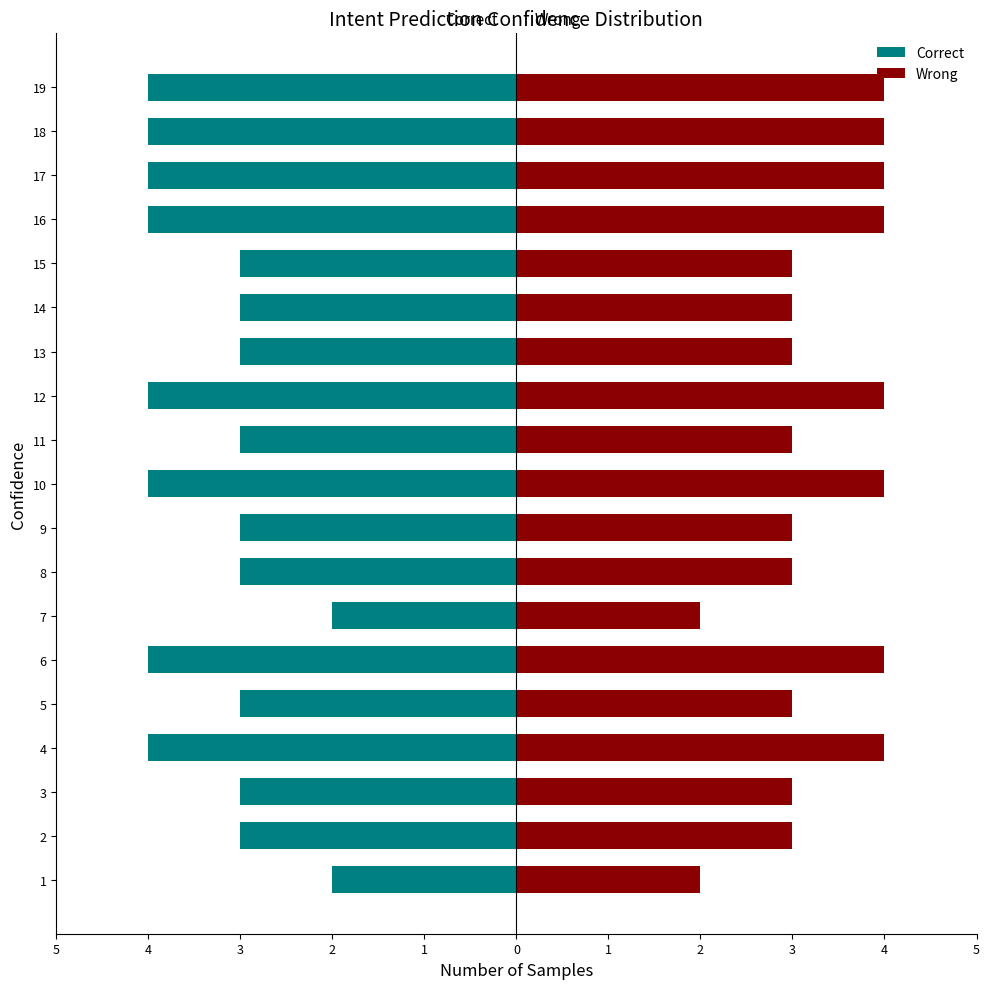

How many groups of bars are there?

19